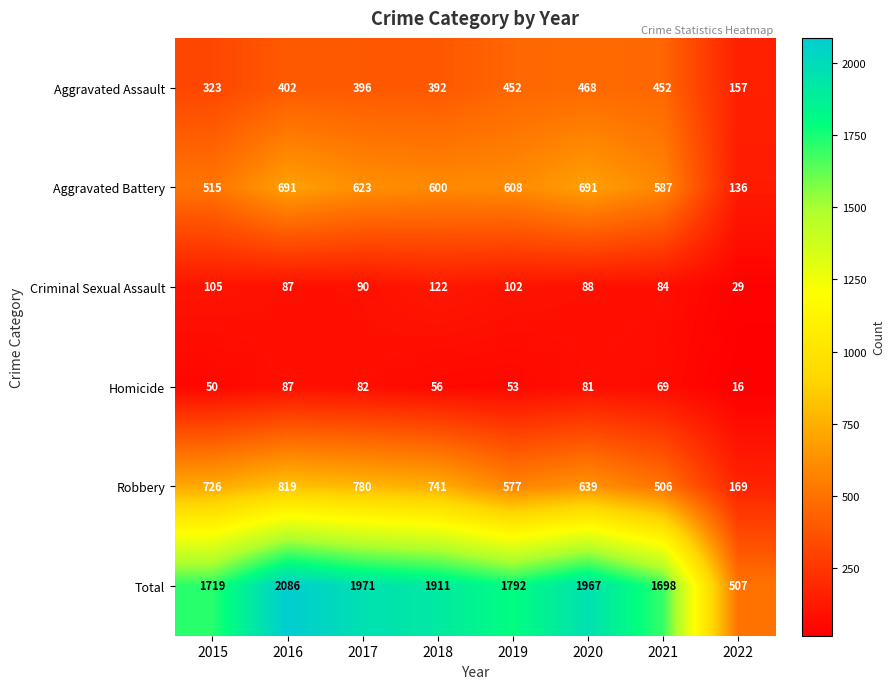

Where is Total nearest to the value 1296?

2021